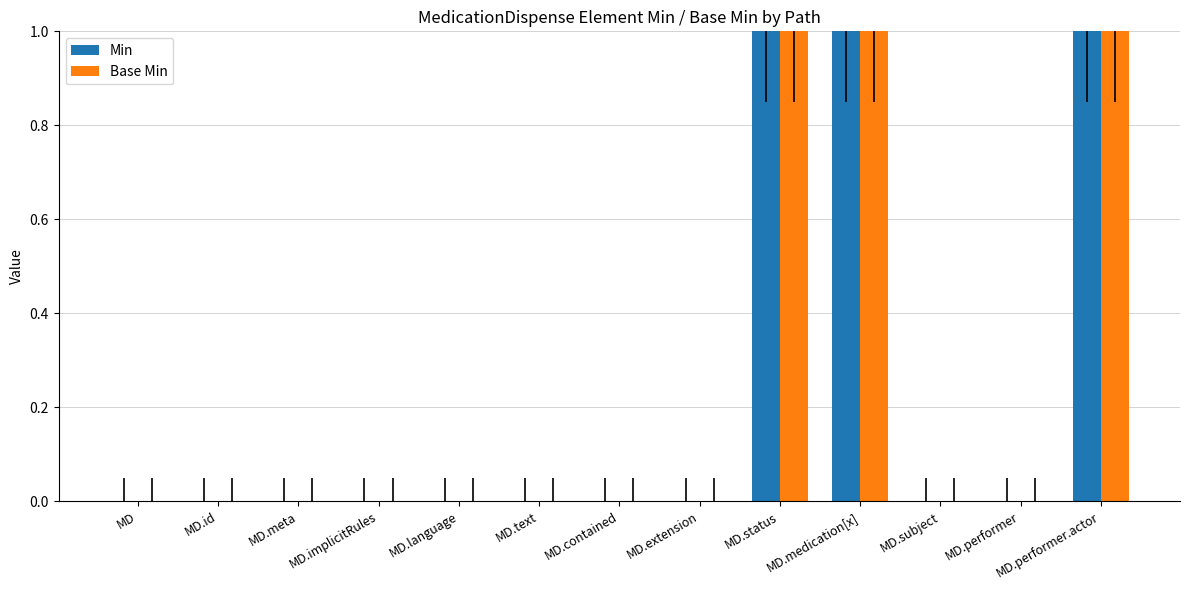

Does the chart contain stacked bars?

No